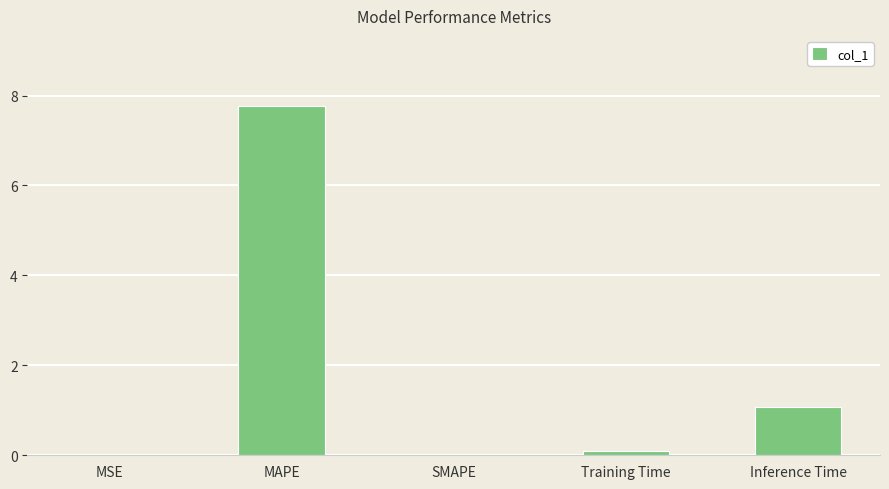

The value at MSE is 0.0. True or false?

True